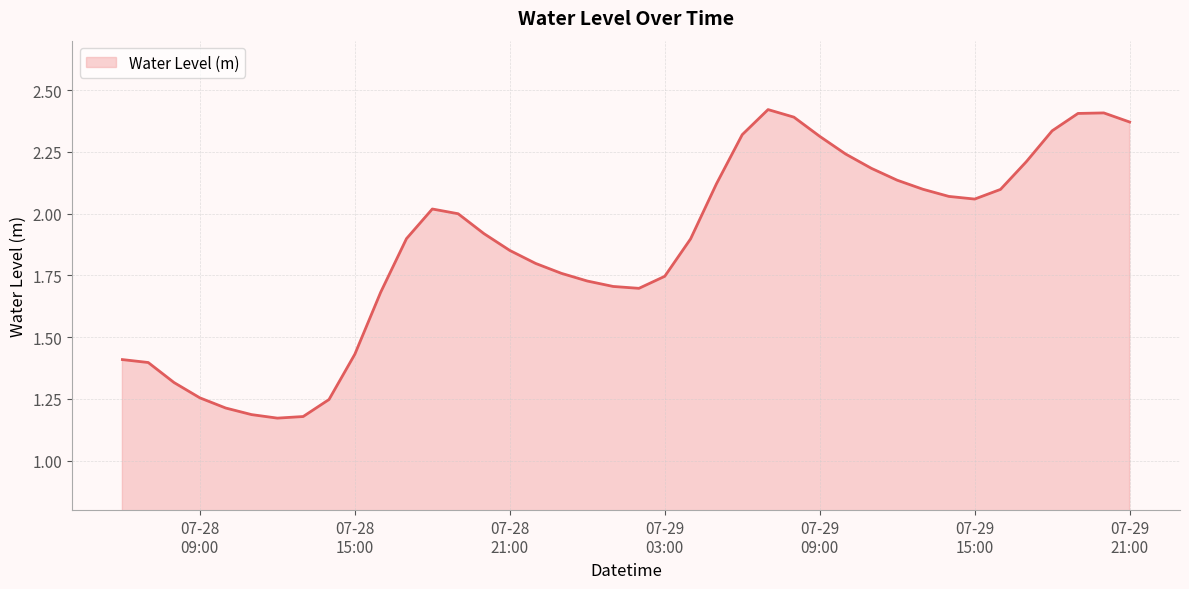

Count the number of categories in the chart.

40